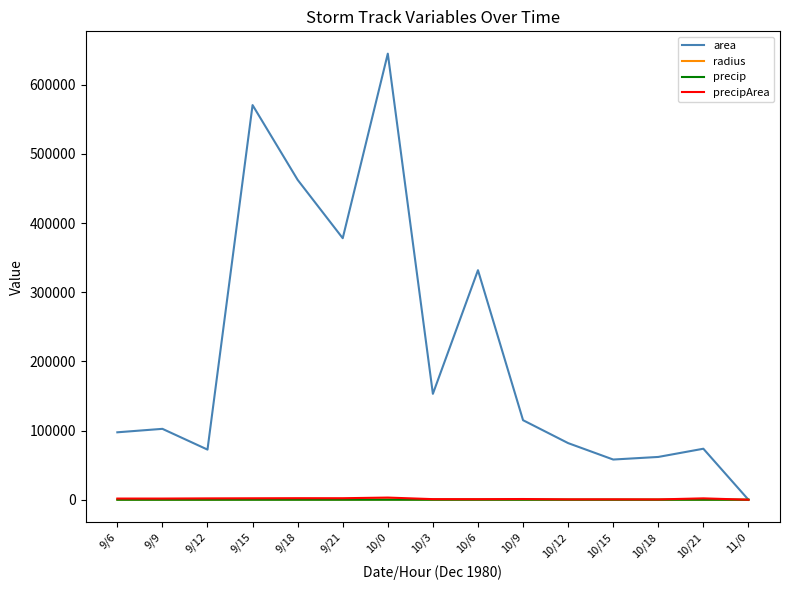

Which series has the largest total across all categories?

area